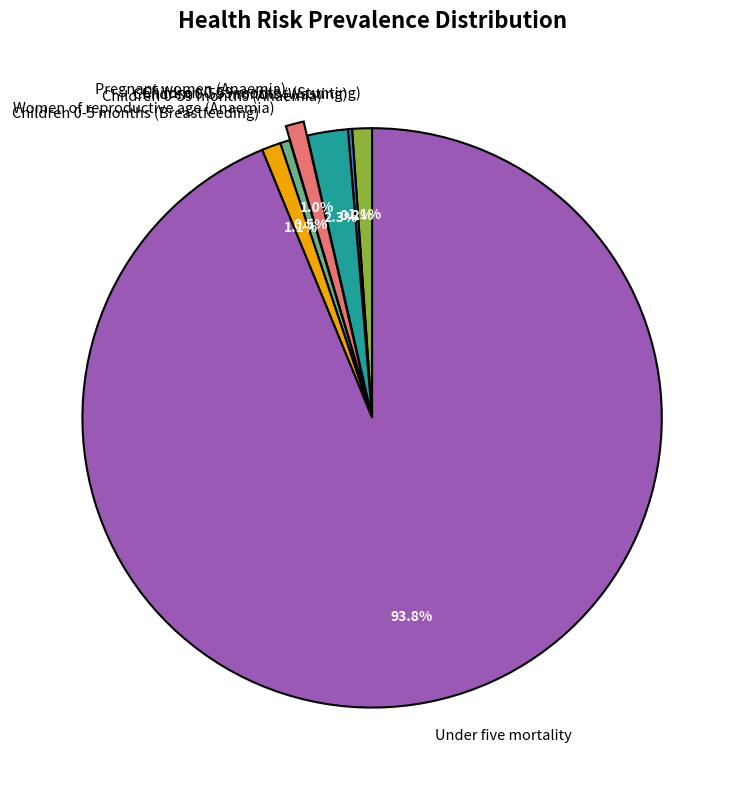

Which slice represents more than half of the pie?

Under five mortality